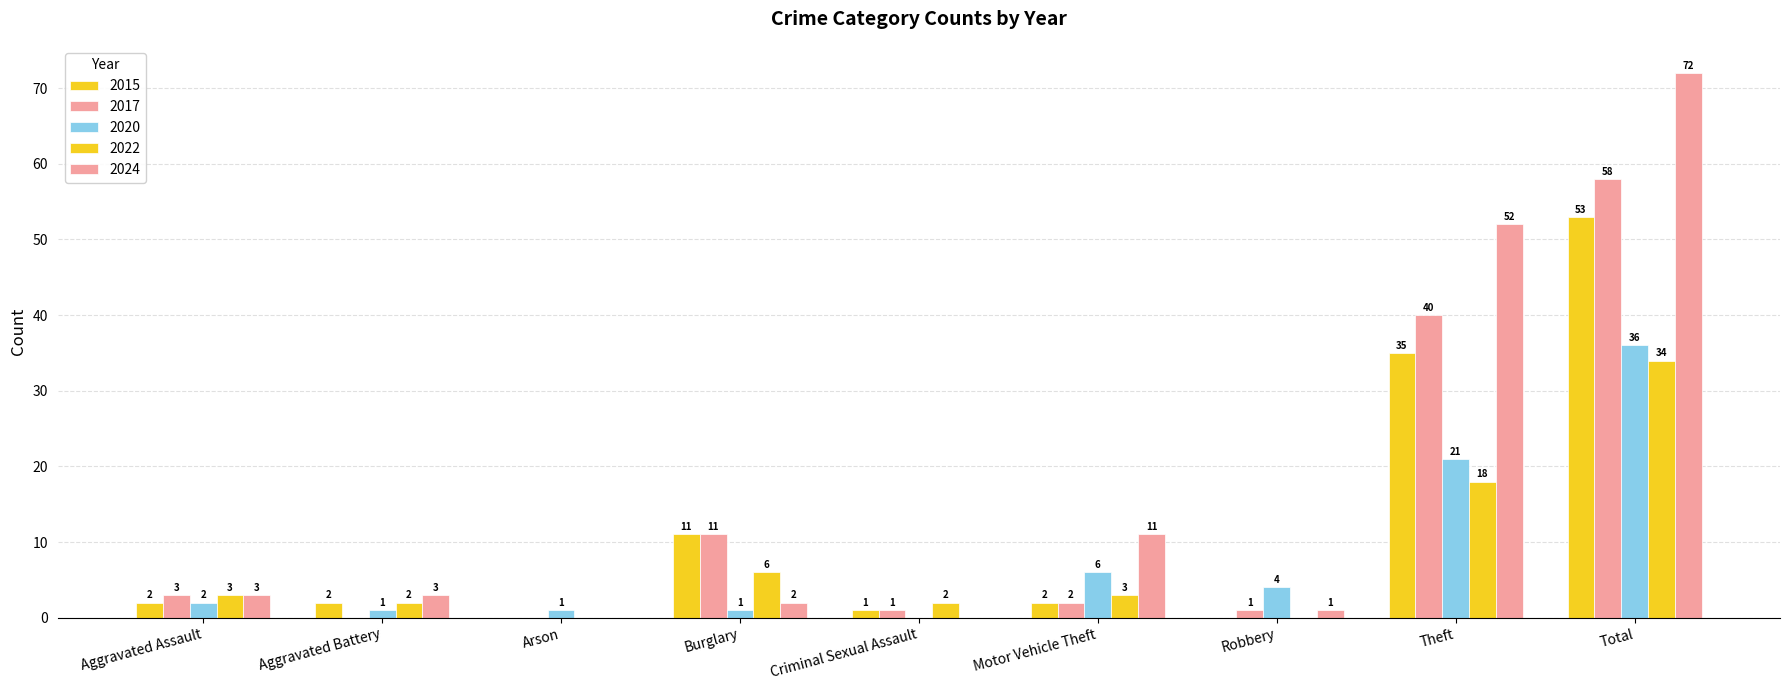

At how many categories does at least one series exceed 14?

2